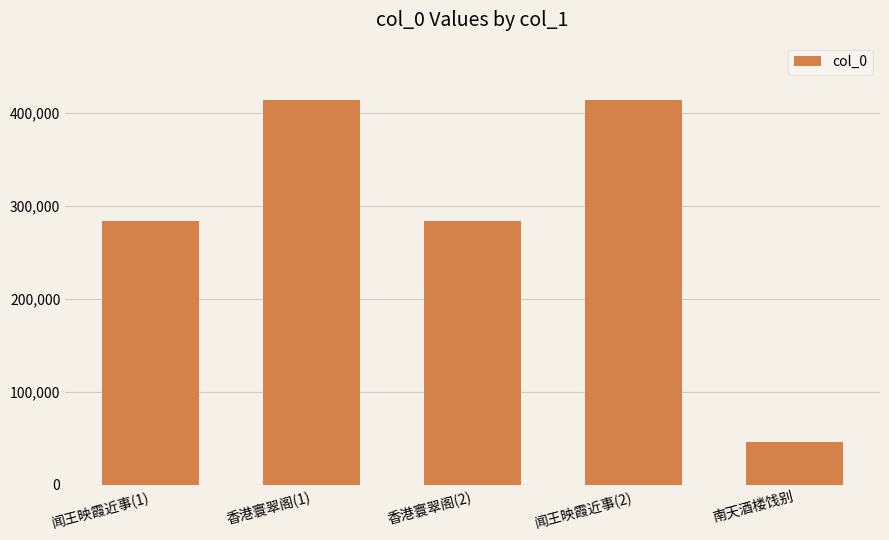

Which label corresponds to the smallest value in the chart?

南天酒楼饯别